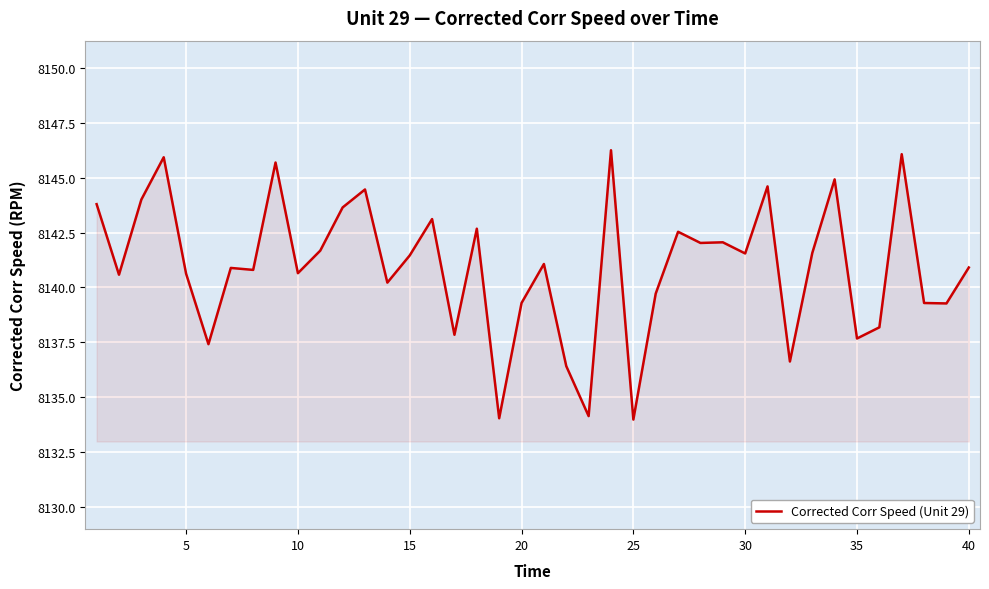

What is the smallest value displayed?

8134.0